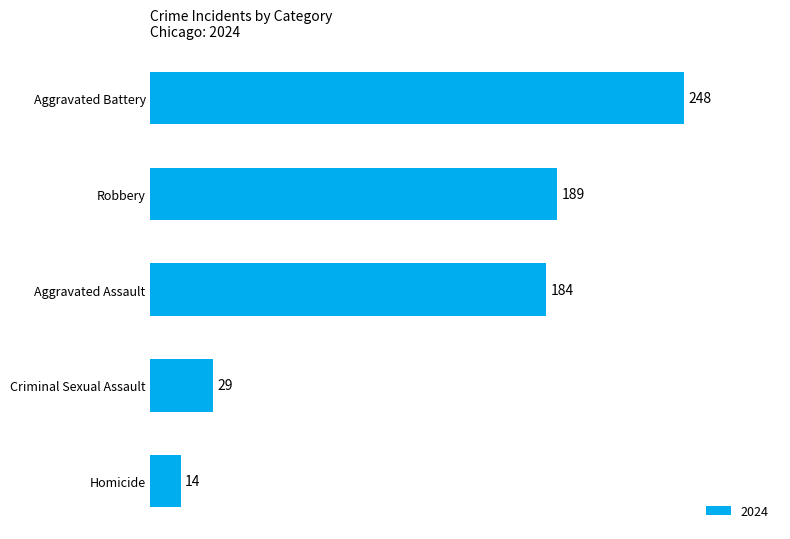

What is the value of the 4th bar from the top?

29